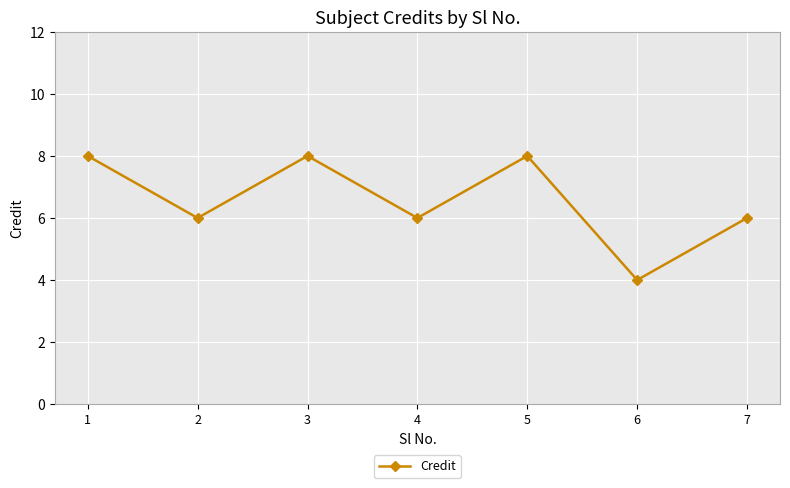

What value does the data have at 7?

6